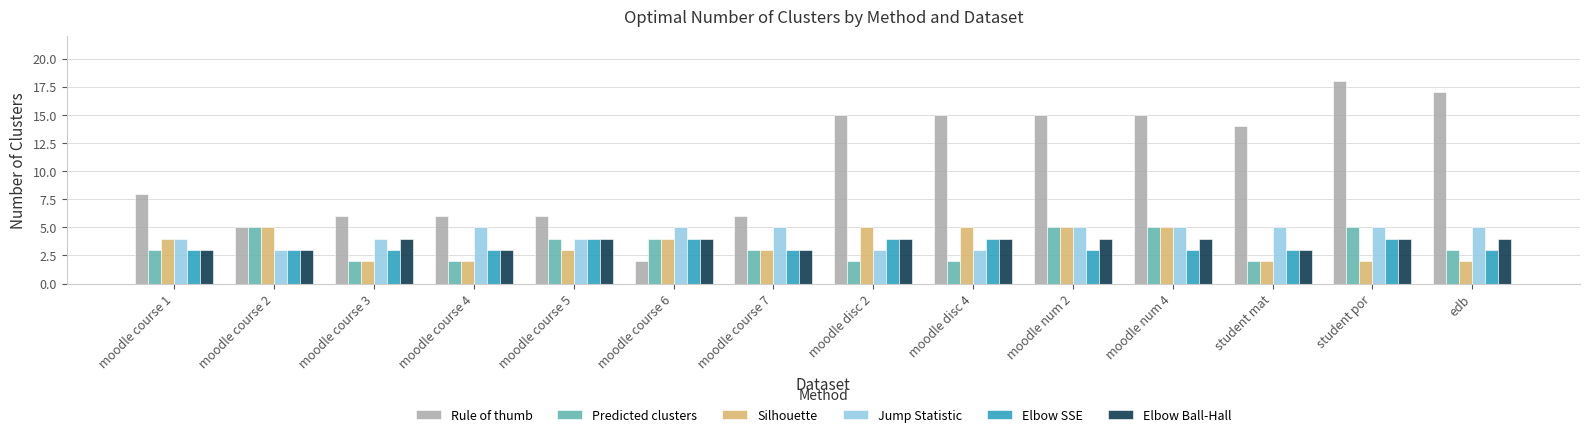

Which series has the largest range (max minus min)?

Rule of thumb